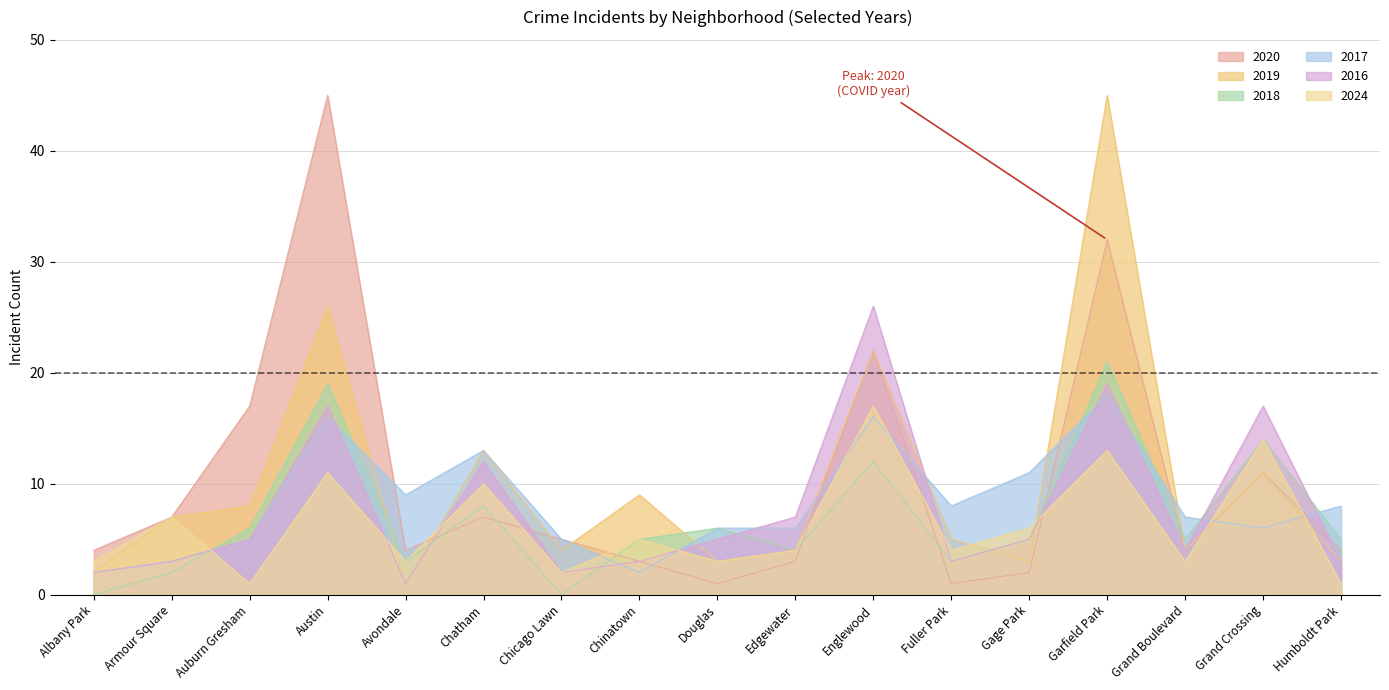

What is the total value across all series at Douglas?

24